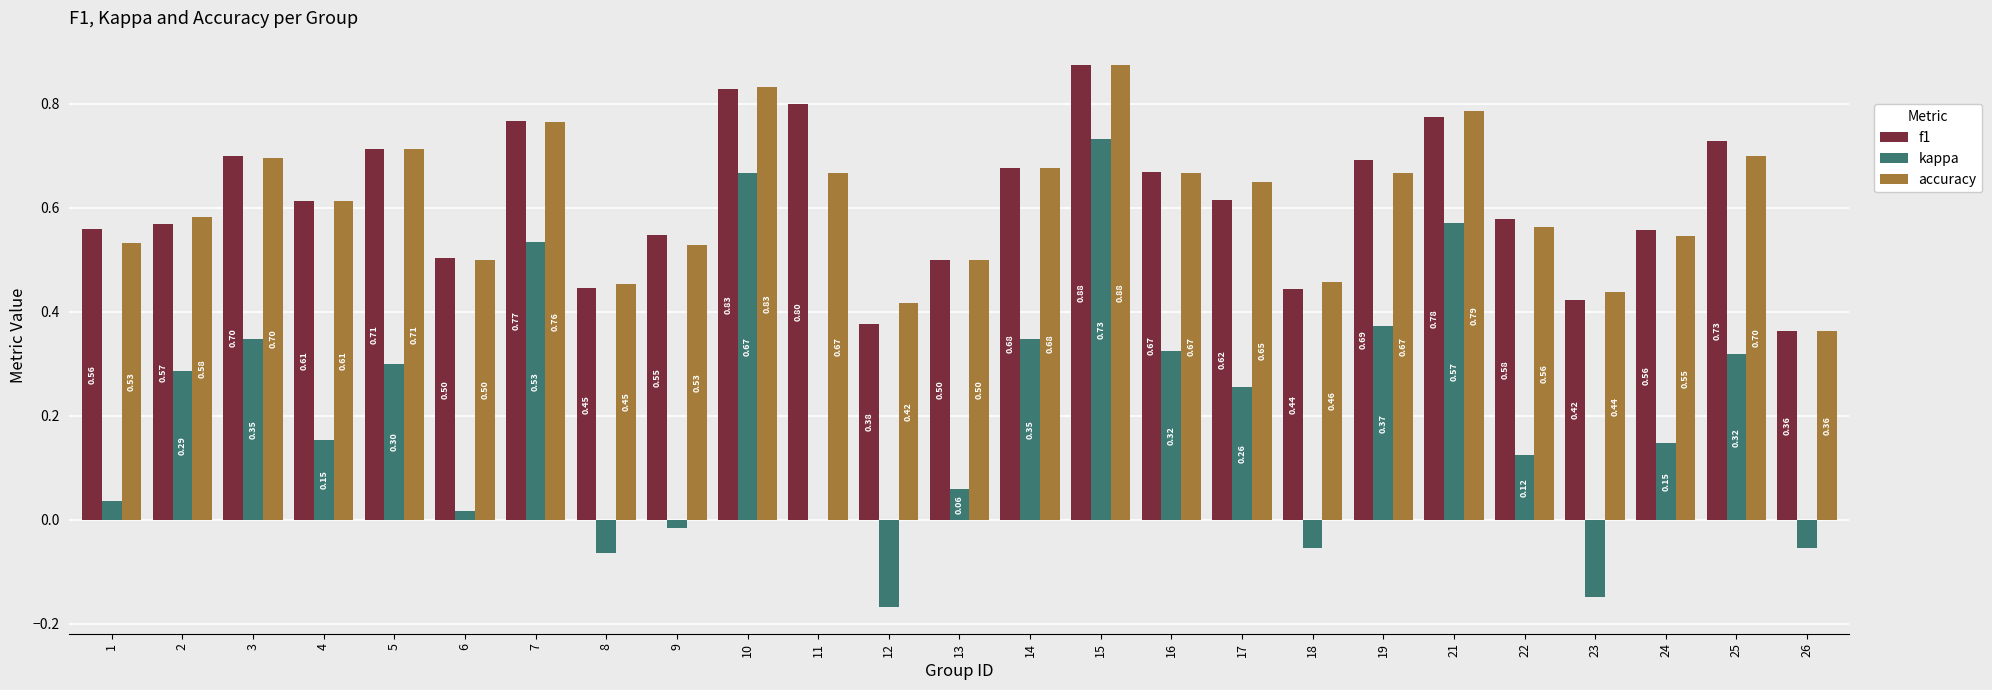

At which label does kappa first exceed 0?

1